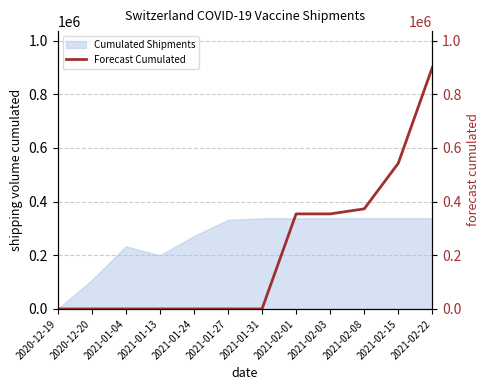

At which category does the chart reach its peak across all series?

2021-02-22